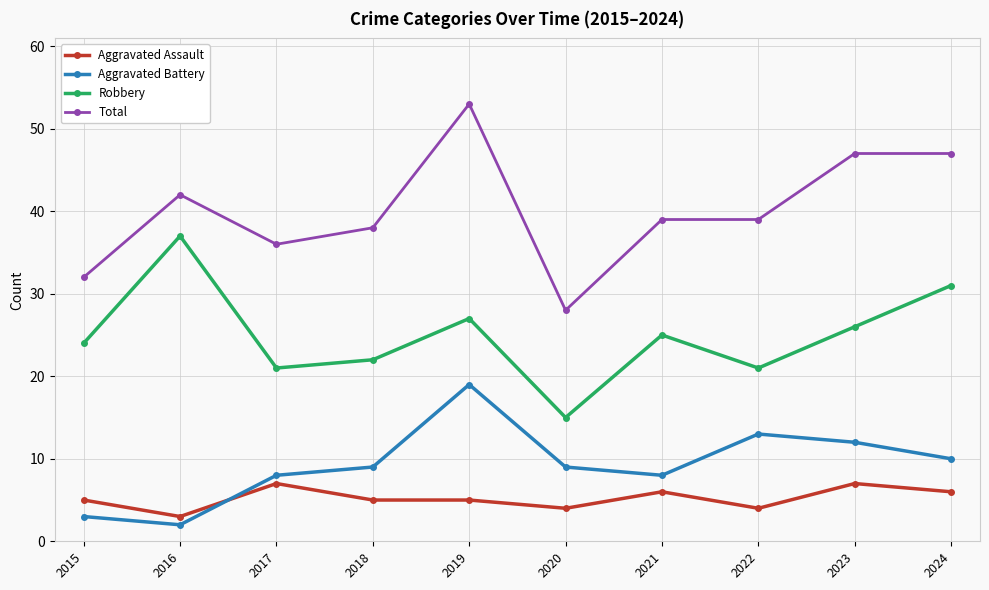

What is the difference between the maximum and minimum values in the Aggravated Assault series?

4